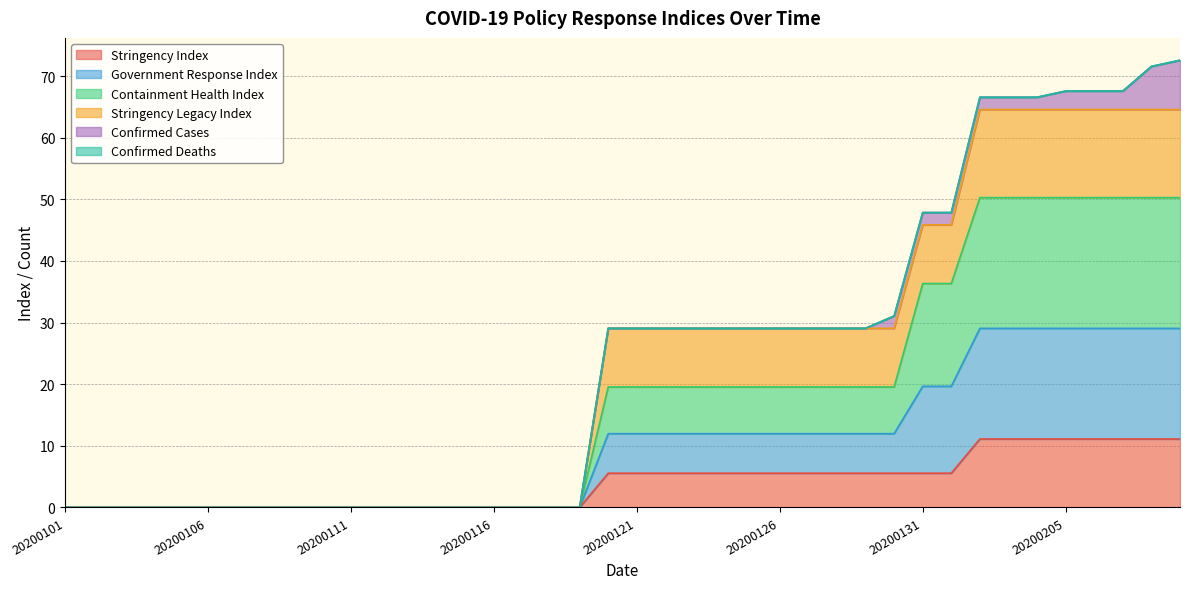

What is the highest value of the Stringency Index series?

11.1